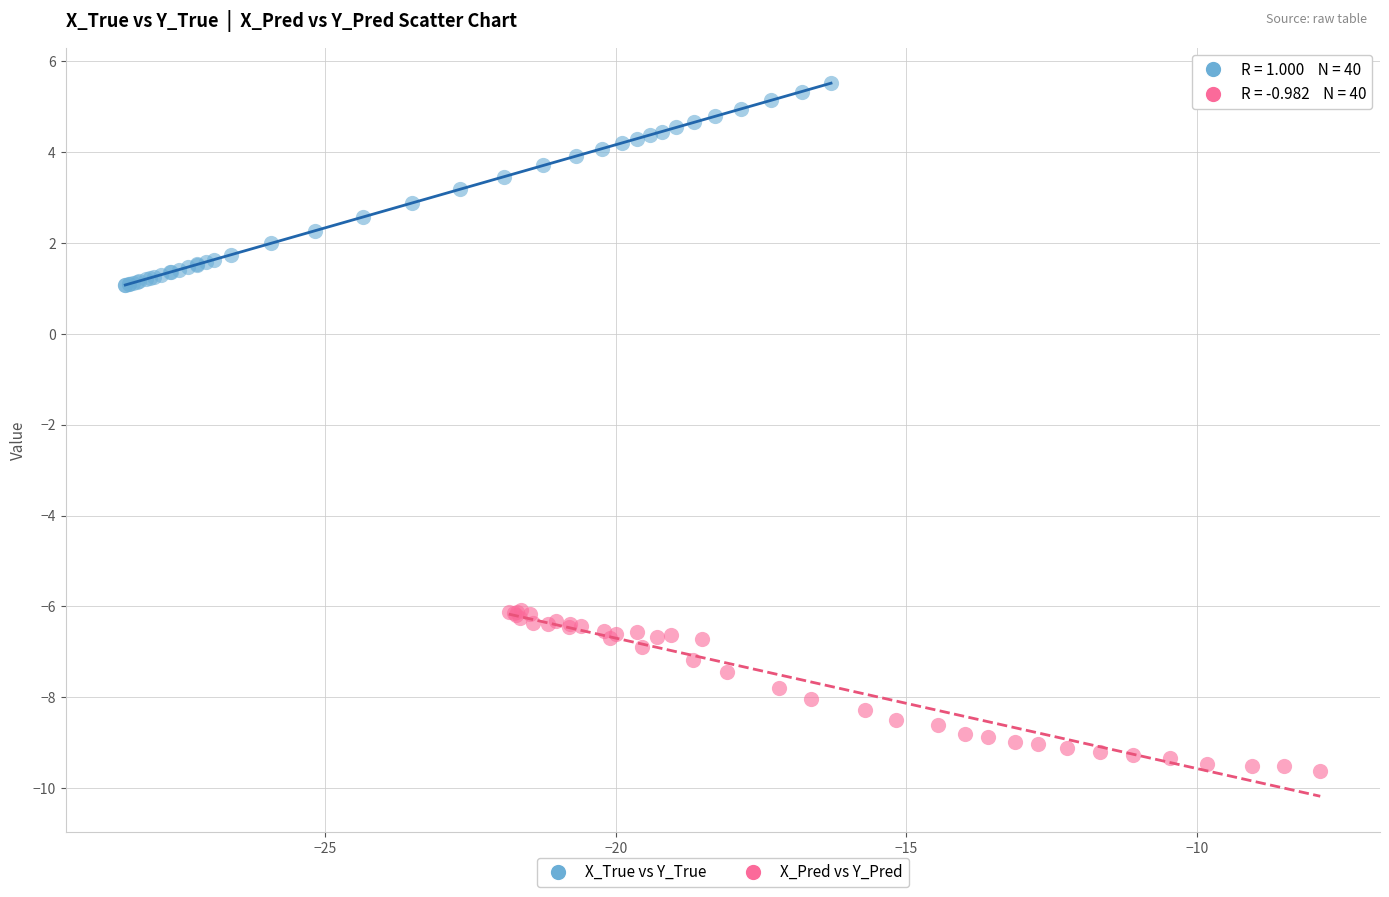

Which series contains the lowest Y value?

X_Pred vs Y_Pred